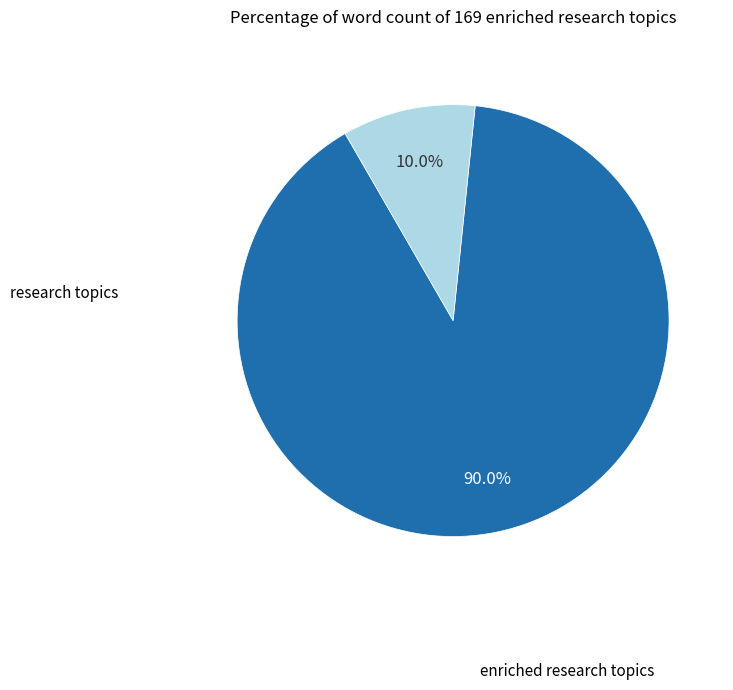

What is the smallest slice in the pie chart?

research topics